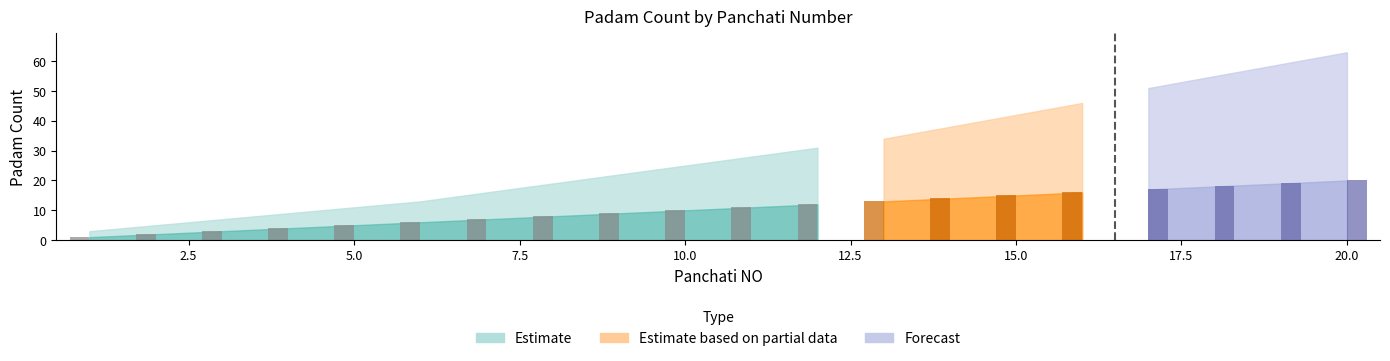

What is the sum of all Padam.No Panchaati values?

210